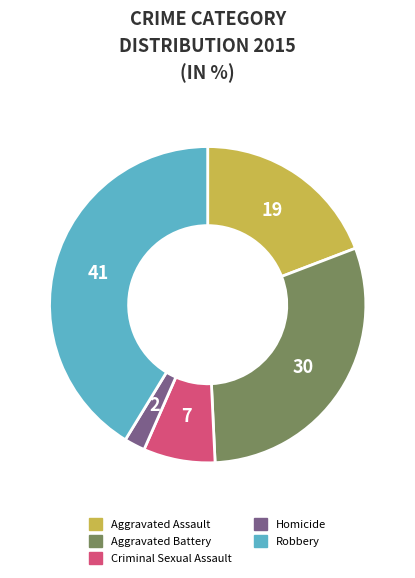

Is it true that Homicide is 2% of the pie?

True